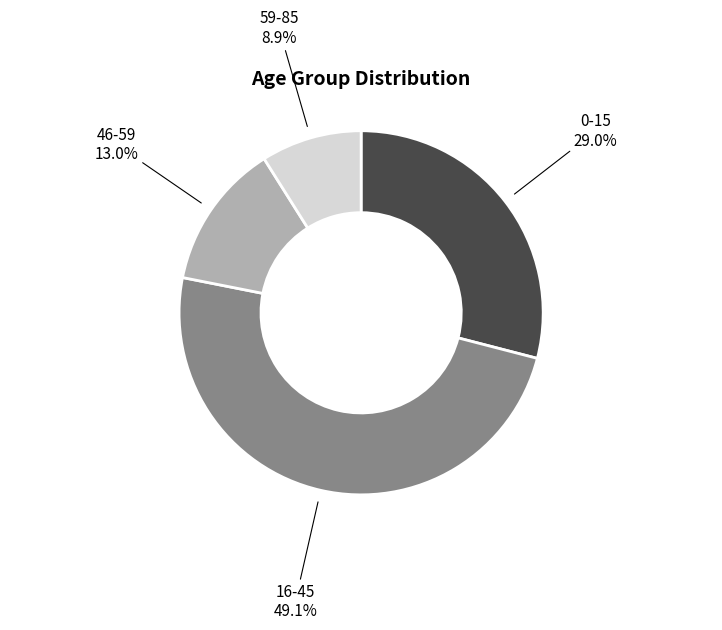

To the nearest percent, what is the average slice percentage?

25%